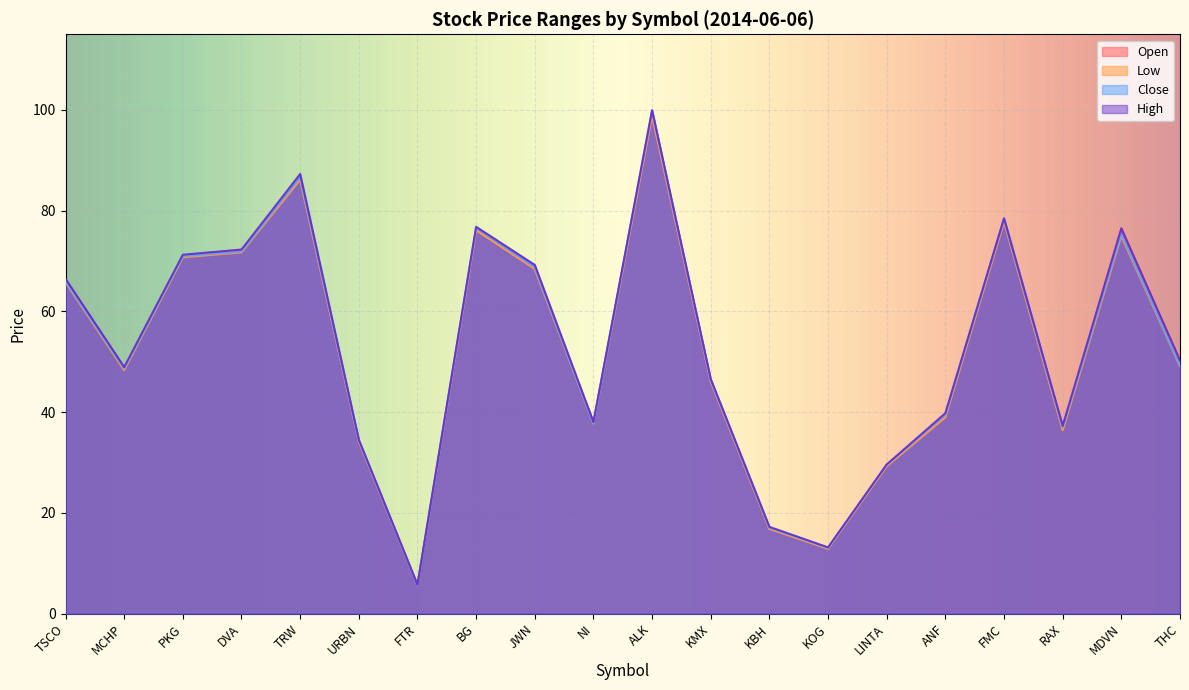

What is the value of the Close point at the 1st from the left?

66.0